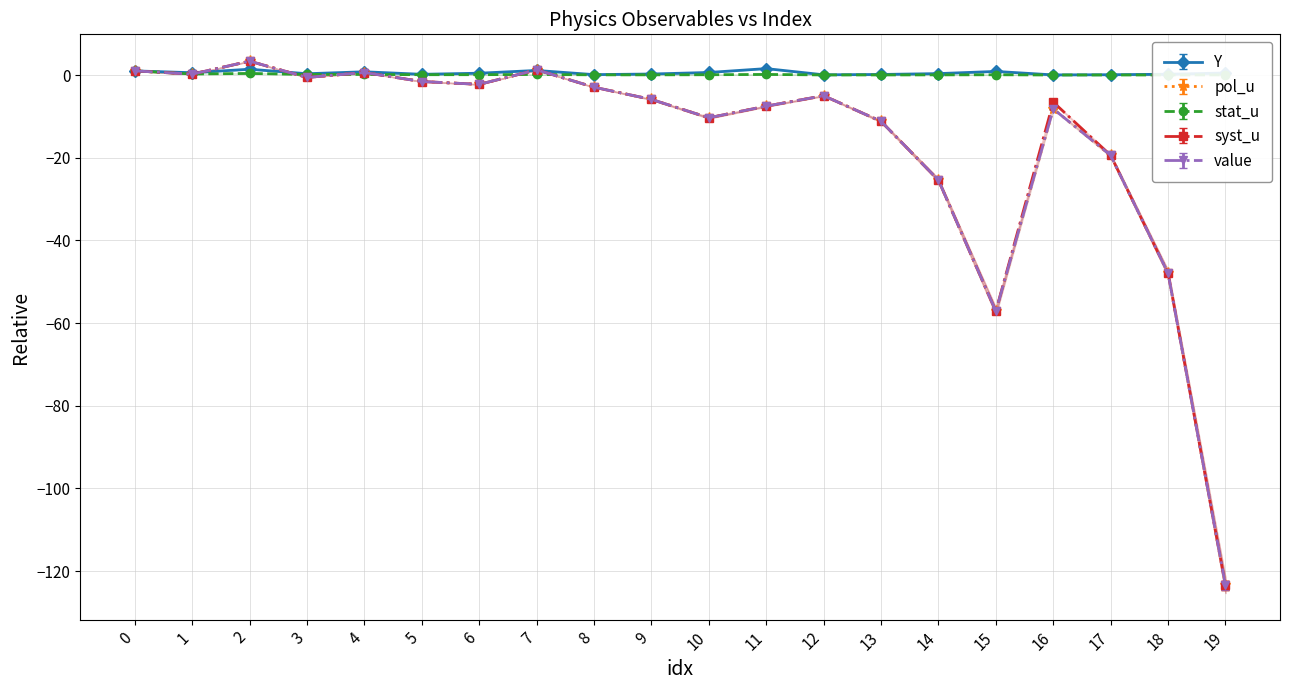

Which category has the lowest value across all series?

19